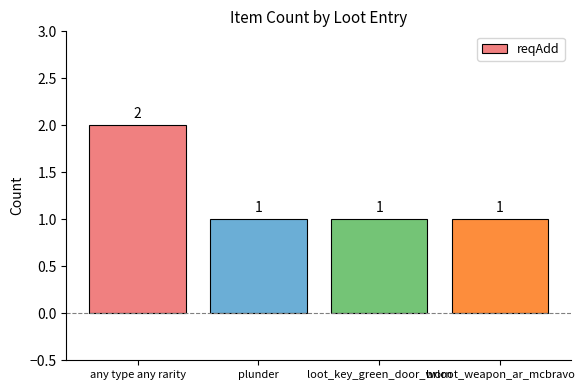

Which has a higher value, brloot_weapon_ar_mcbravo or any type any rarity?

any type any rarity